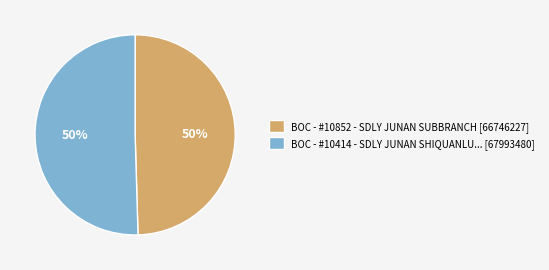

To the nearest percent, what is the combined percentage of BOC - #10852 - SDLY JUNAN SUBBRANCH [66746227] and BOC - #10414 - SDLY JUNAN SHIQUANLU... [67993480]?

100%